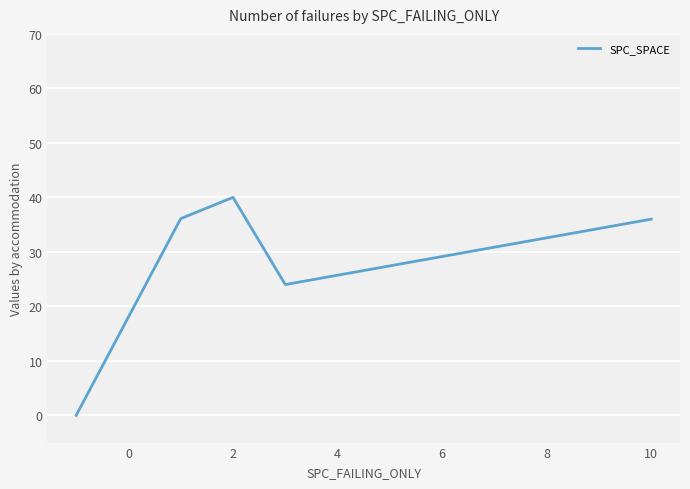

What is the maximum value shown in the chart?

40.0